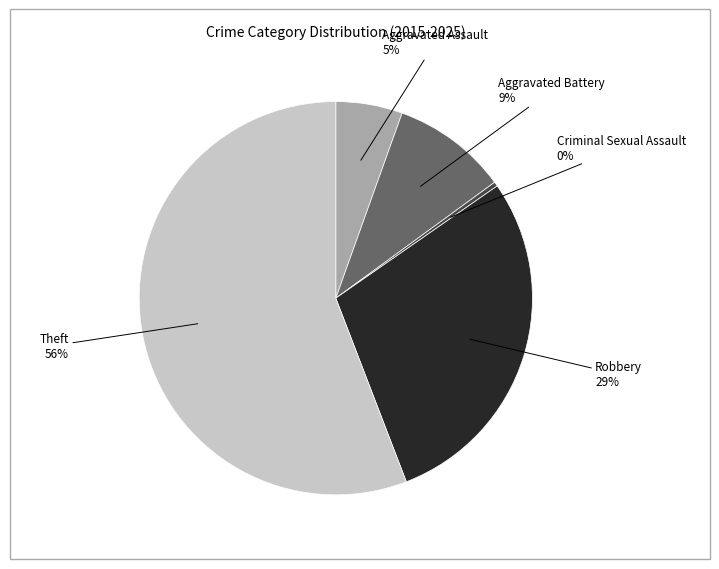

To the nearest percent, what is the average slice percentage?

20%